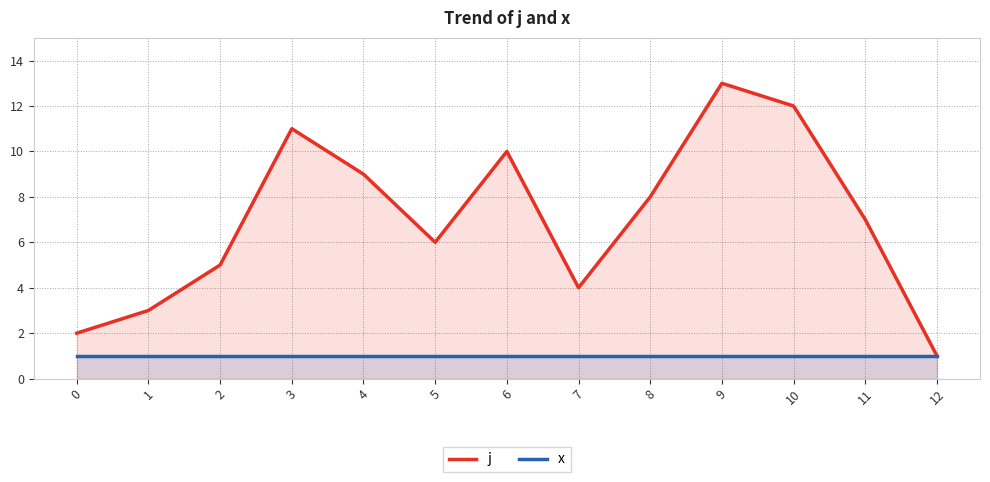

What is the sum of all j values?

91